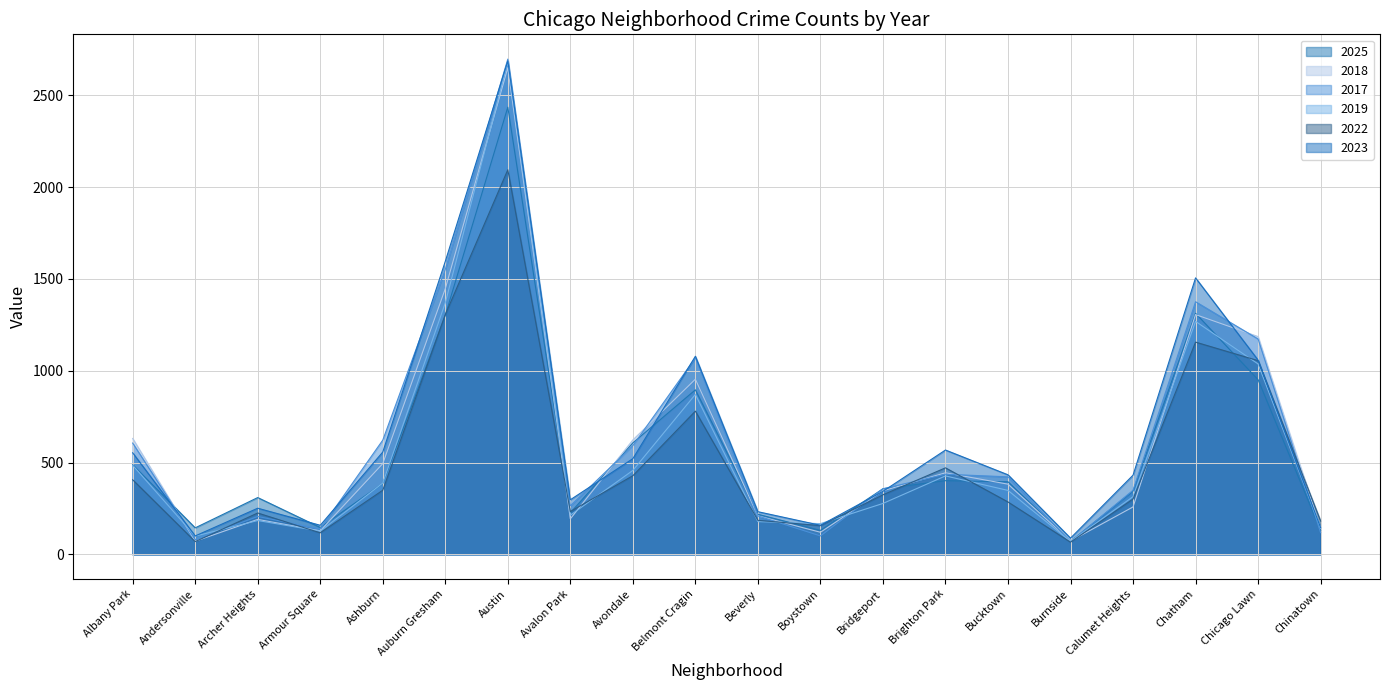

Rank the categories by 2023 value from highest to lowest.

Austin, Auburn Gresham, Chatham, Belmont Cragin, Chicago Lawn, Brighton Park, Ashburn, Albany Park, Avondale, Bucktown, Calumet Heights, Bridgeport, Avalon Park, Archer Heights, Beverly, Armour Square, Boystown, Chinatown, Andersonville, Burnside